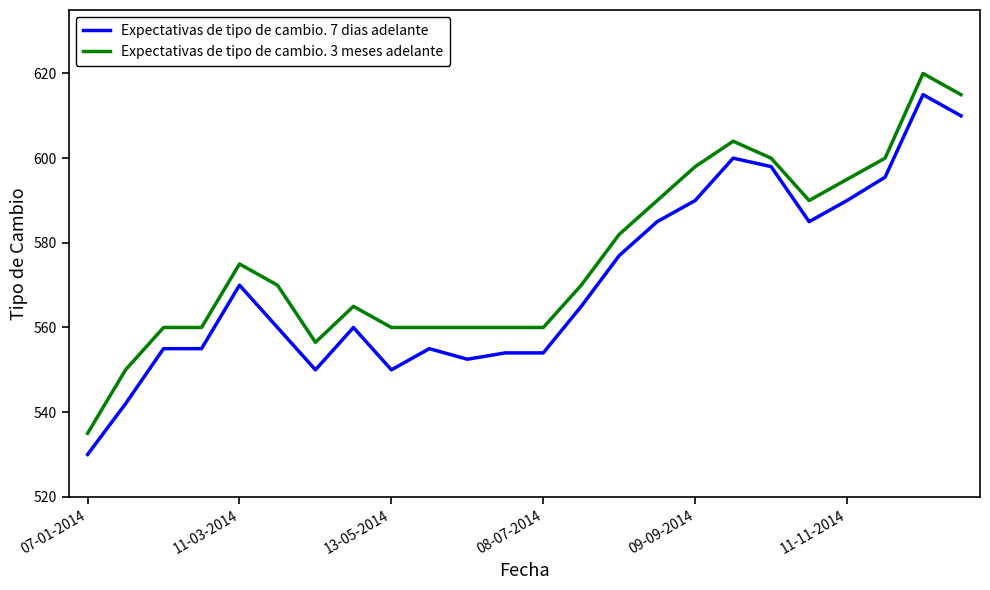

What is the minimum value for Expectativas de tipo de cambio. 3 meses adelante?

535.0